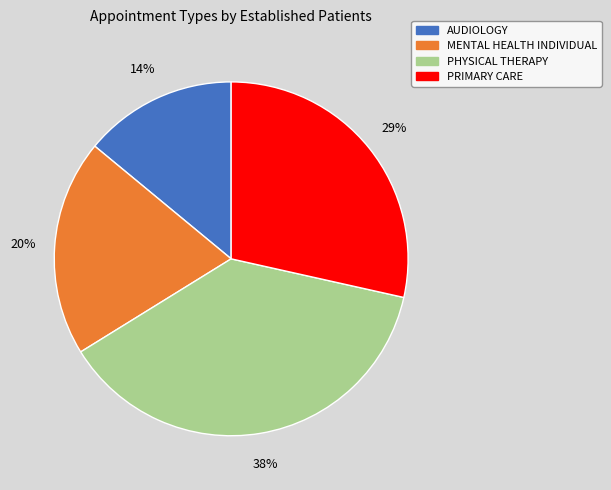

How many segments does this pie chart have?

4